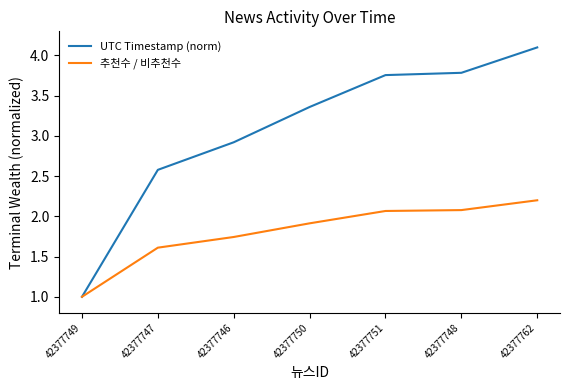

Is it true that 추천수 / 비추천수 equals 2.1 at 42377751?

True